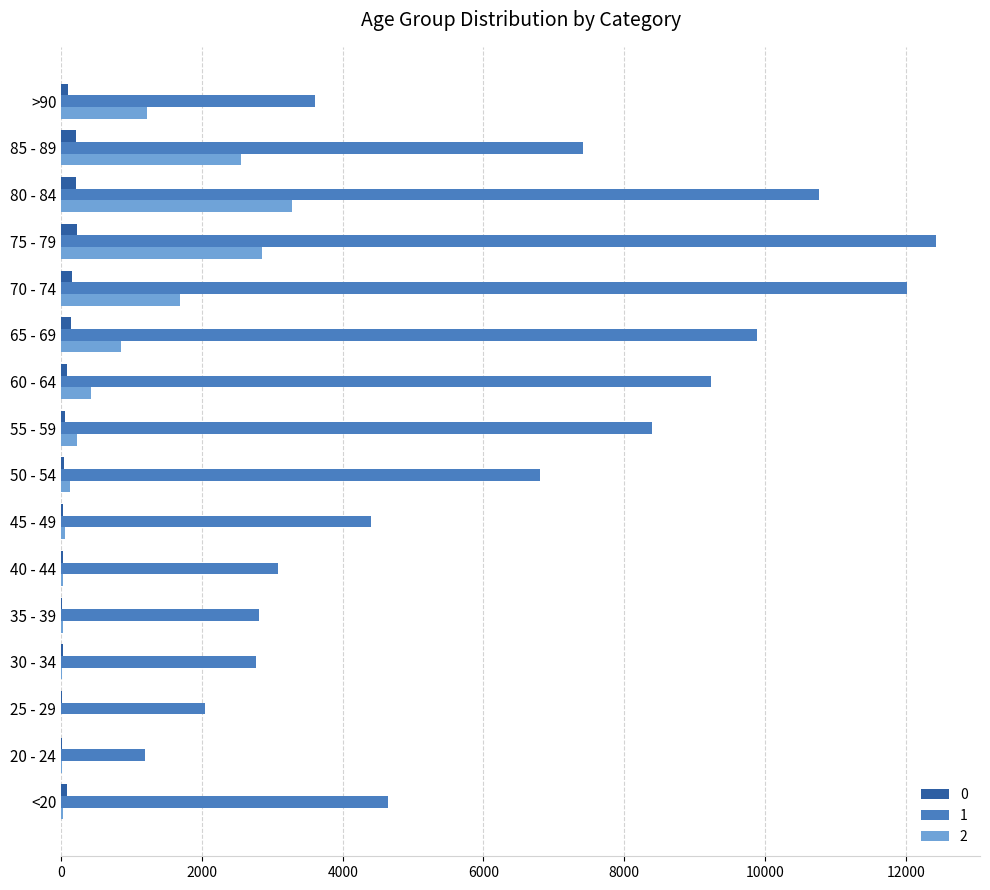

At which category is the sum across all series the highest?

75 - 79